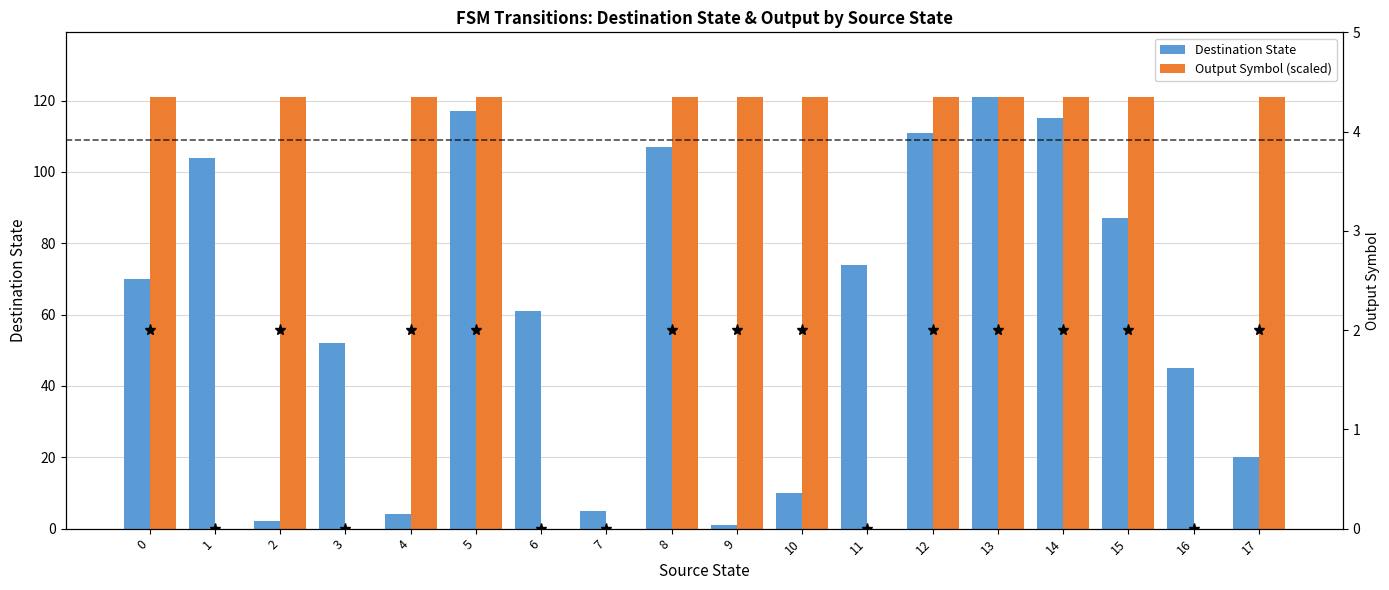

The value of Output Symbol (scaled) at 4 is 121. True or false?

True